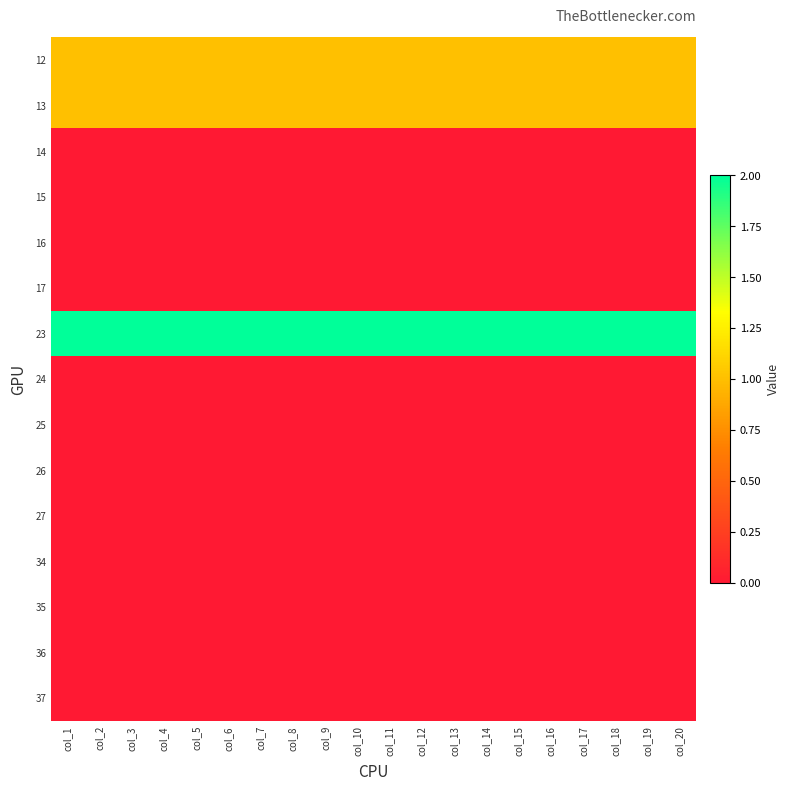

Reading left to right, extract all data points from this chart.

12: col_1=1	col_2=1	col_3=1	col_4=1	col_5=1	col_6=1	col_7=1	col_8=1	col_9=1	col_10=1	col_11=1	col_12=1	col_13=1	col_14=1	col_15=1	col_16=1	col_17=1	col_18=1	col_19=1	col_20=1
13: col_1=1	col_2=1	col_3=1	col_4=1	col_5=1	col_6=1	col_7=1	col_8=1	col_9=1	col_10=1	col_11=1	col_12=1	col_13=1	col_14=1	col_15=1	col_16=1	col_17=1	col_18=1	col_19=1	col_20=1
14: col_1=0	col_2=0	col_3=0	col_4=0	col_5=0	col_6=0	col_7=0	col_8=0	col_9=0	col_10=0	col_11=0	col_12=0	col_13=0	col_14=0	col_15=0	col_16=0	col_17=0	col_18=0	col_19=0	col_20=0
15: col_1=0	col_2=0	col_3=0	col_4=0	col_5=0	col_6=0	col_7=0	col_8=0	col_9=0	col_10=0	col_11=0	col_12=0	col_13=0	col_14=0	col_15=0	col_16=0	col_17=0	col_18=0	col_19=0	col_20=0
16: col_1=0	col_2=0	col_3=0	col_4=0	col_5=0	col_6=0	col_7=0	col_8=0	col_9=0	col_10=0	col_11=0	col_12=0	col_13=0	col_14=0	col_15=0	col_16=0	col_17=0	col_18=0	col_19=0	col_20=0
17: col_1=0	col_2=0	col_3=0	col_4=0	col_5=0	col_6=0	col_7=0	col_8=0	col_9=0	col_10=0	col_11=0	col_12=0	col_13=0	col_14=0	col_15=0	col_16=0	col_17=0	col_18=0	col_19=0	col_20=0
23: col_1=2	col_2=2	col_3=2	col_4=2	col_5=2	col_6=2	col_7=2	col_8=2	col_9=2	col_10=2	col_11=2	col_12=2	col_13=2	col_14=2	col_15=2	col_16=2	col_17=2	col_18=2	col_19=2	col_20=2
24: col_1=0	col_2=0	col_3=0	col_4=0	col_5=0	col_6=0	col_7=0	col_8=0	col_9=0	col_10=0	col_11=0	col_12=0	col_13=0	col_14=0	col_15=0	col_16=0	col_17=0	col_18=0	col_19=0	col_20=0
25: col_1=0	col_2=0	col_3=0	col_4=0	col_5=0	col_6=0	col_7=0	col_8=0	col_9=0	col_10=0	col_11=0	col_12=0	col_13=0	col_14=0	col_15=0	col_16=0	col_17=0	col_18=0	col_19=0	col_20=0
26: col_1=0	col_2=0	col_3=0	col_4=0	col_5=0	col_6=0	col_7=0	col_8=0	col_9=0	col_10=0	col_11=0	col_12=0	col_13=0	col_14=0	col_15=0	col_16=0	col_17=0	col_18=0	col_19=0	col_20=0
27: col_1=0	col_2=0	col_3=0	col_4=0	col_5=0	col_6=0	col_7=0	col_8=0	col_9=0	col_10=0	col_11=0	col_12=0	col_13=0	col_14=0	col_15=0	col_16=0	col_17=0	col_18=0	col_19=0	col_20=0
34: col_1=0	col_2=0	col_3=0	col_4=0	col_5=0	col_6=0	col_7=0	col_8=0	col_9=0	col_10=0	col_11=0	col_12=0	col_13=0	col_14=0	col_15=0	col_16=0	col_17=0	col_18=0	col_19=0	col_20=0
35: col_1=0	col_2=0	col_3=0	col_4=0	col_5=0	col_6=0	col_7=0	col_8=0	col_9=0	col_10=0	col_11=0	col_12=0	col_13=0	col_14=0	col_15=0	col_16=0	col_17=0	col_18=0	col_19=0	col_20=0
36: col_1=0	col_2=0	col_3=0	col_4=0	col_5=0	col_6=0	col_7=0	col_8=0	col_9=0	col_10=0	col_11=0	col_12=0	col_13=0	col_14=0	col_15=0	col_16=0	col_17=0	col_18=0	col_19=0	col_20=0
37: col_1=0	col_2=0	col_3=0	col_4=0	col_5=0	col_6=0	col_7=0	col_8=0	col_9=0	col_10=0	col_11=0	col_12=0	col_13=0	col_14=0	col_15=0	col_16=0	col_17=0	col_18=0	col_19=0	col_20=0